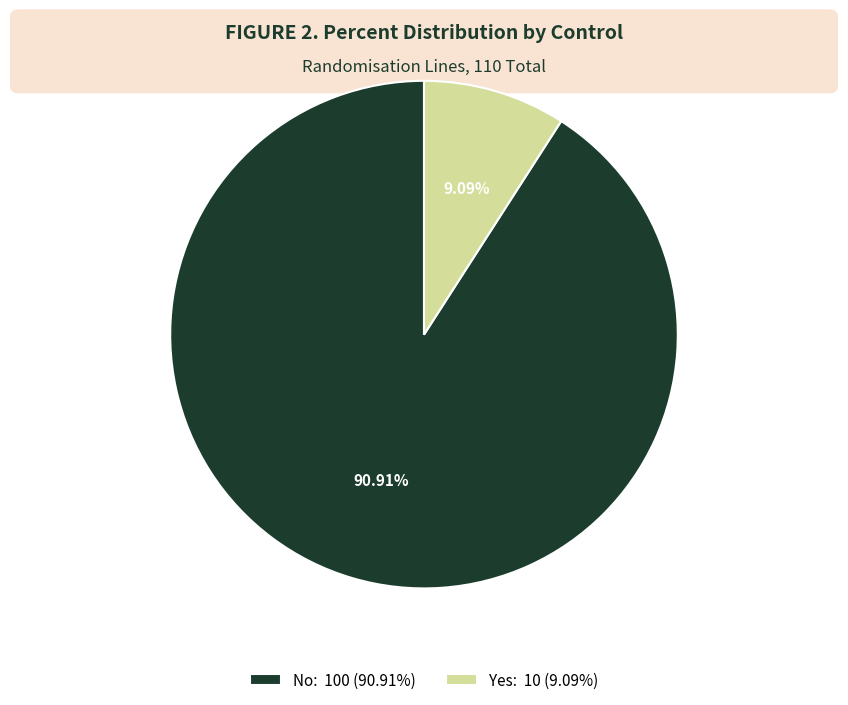

To the nearest percent, what is the average slice percentage?

50%